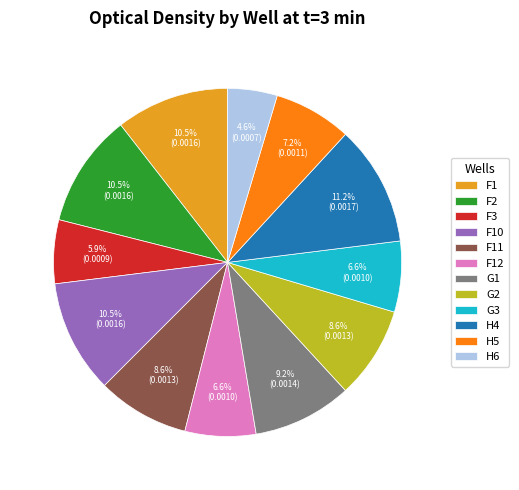

Do H4 and G2 together represent more than half of the pie?

No